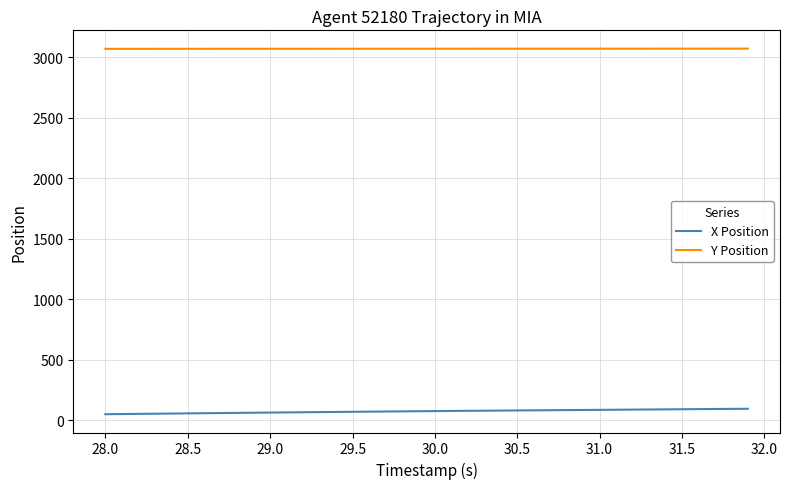

Rank the series by their average value, from lowest to highest.

X Position, Y Position